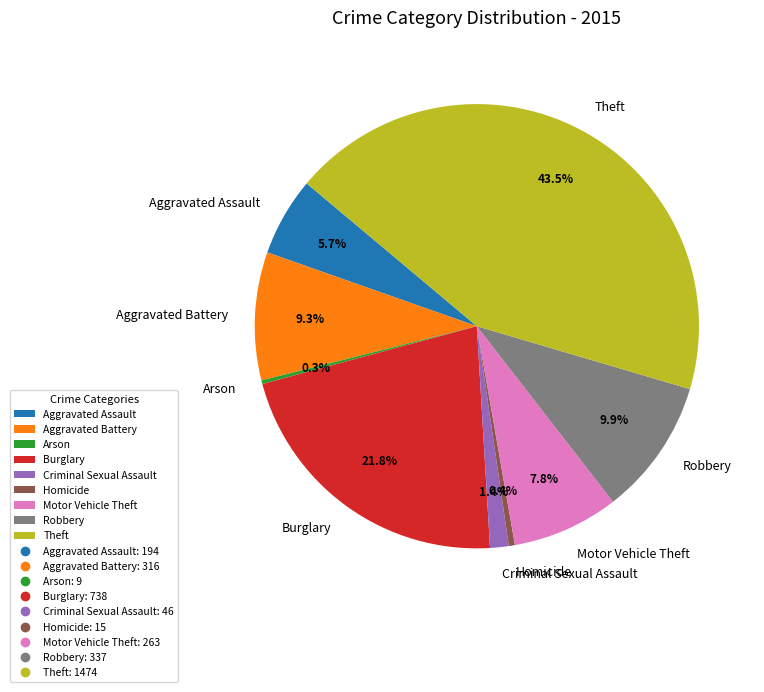

To the nearest percent, what is the combined percentage of Robbery and Motor Vehicle Theft?

18%